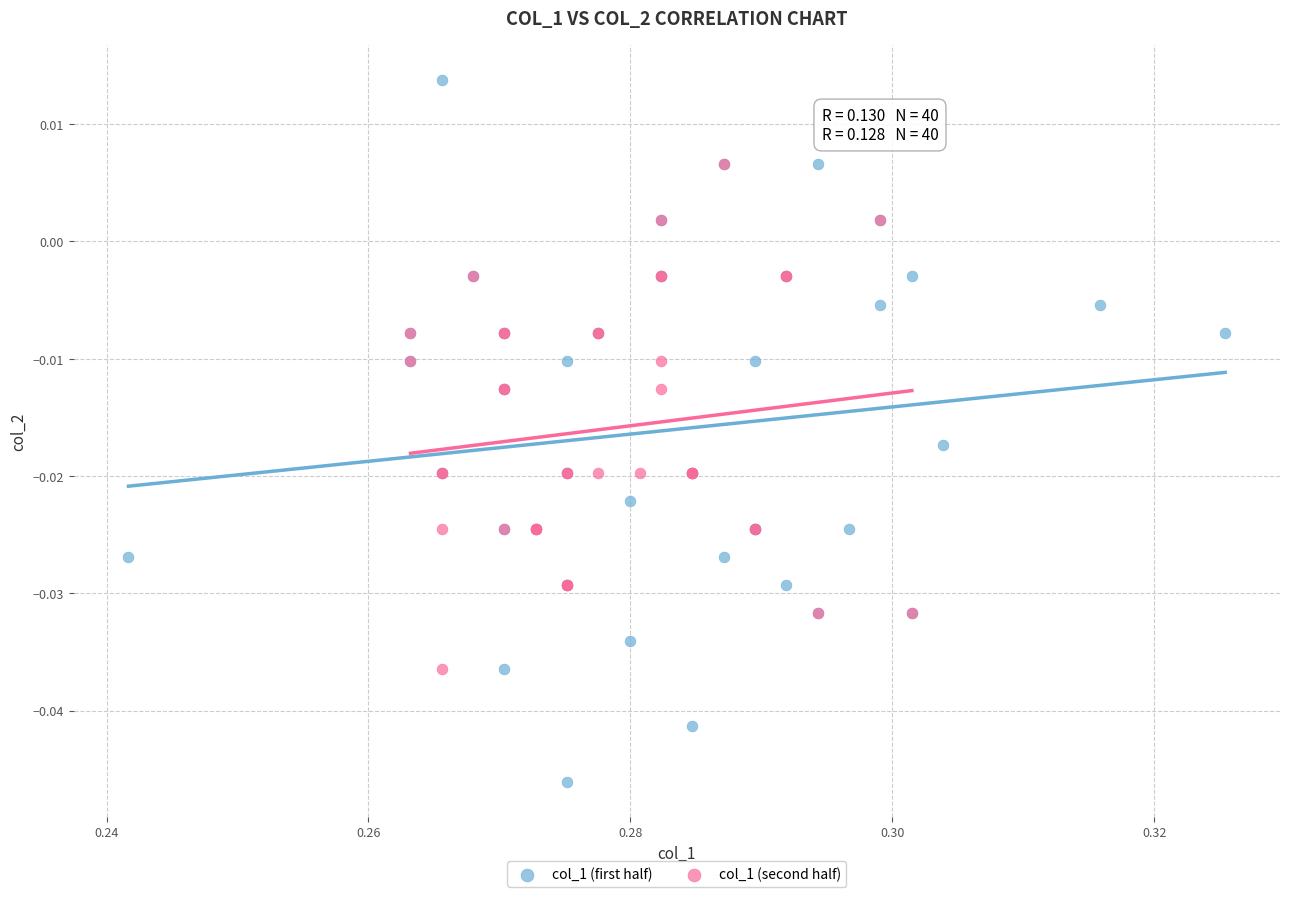

What are all the series names shown in the legend?

col_1 (first half), col_1 (second half)